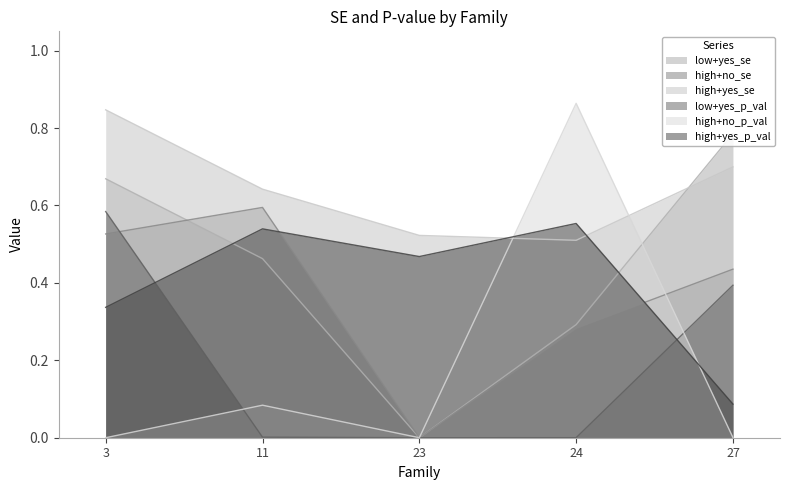

At which category is the sum across all series the highest?

3